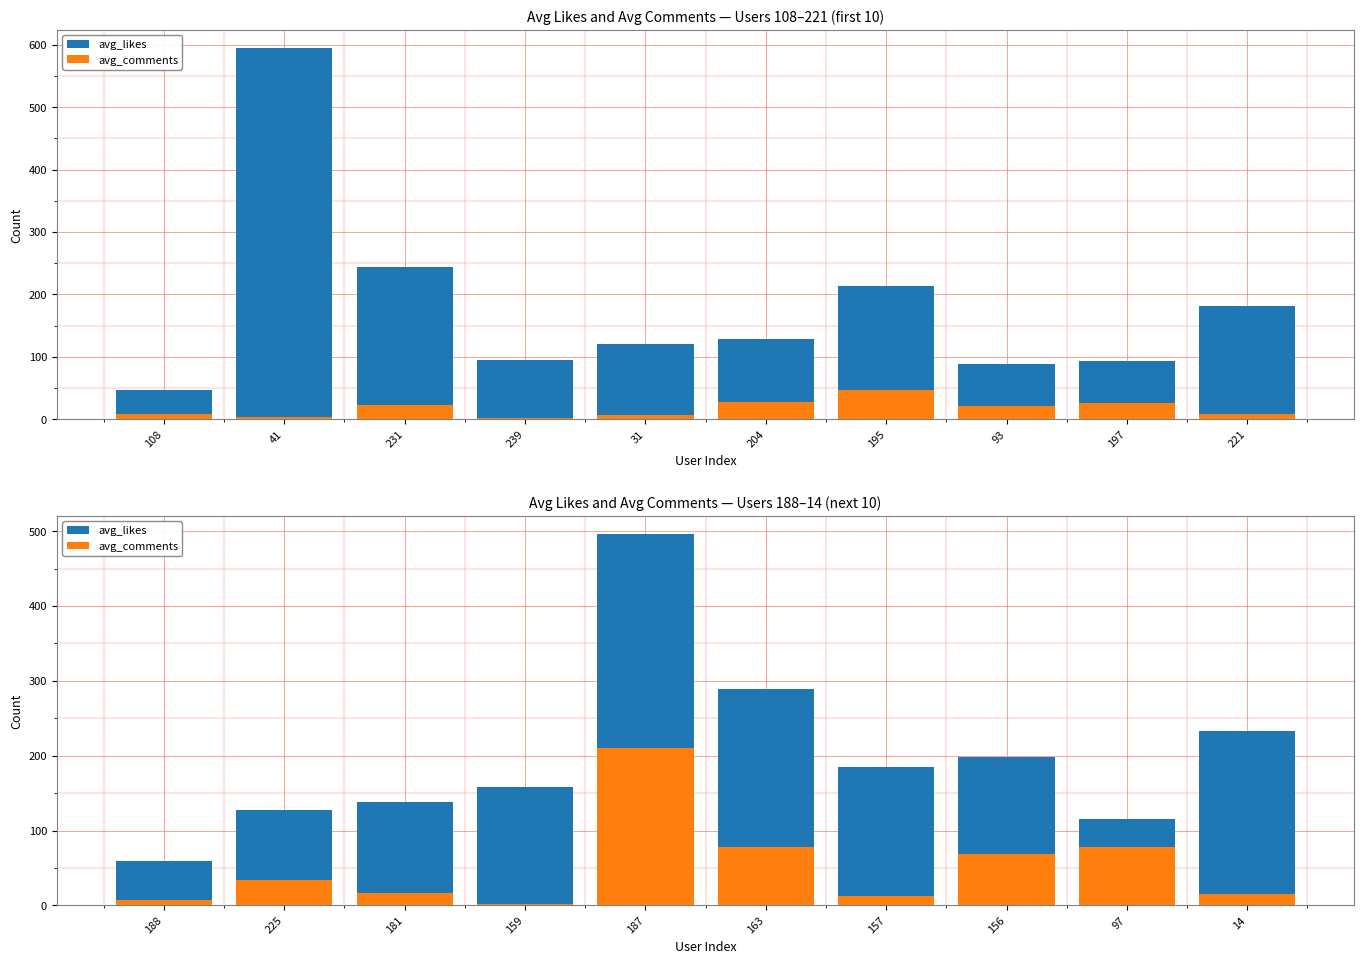

Which series has the widest spread of values?

avg_likes